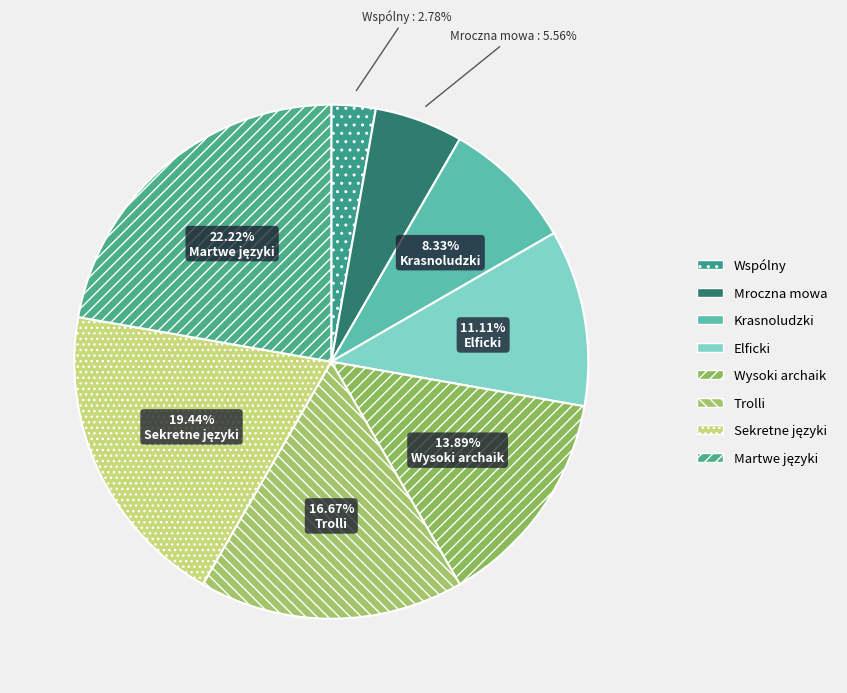

To the nearest percent, what is the difference between the largest and smallest slice percentages?

19%